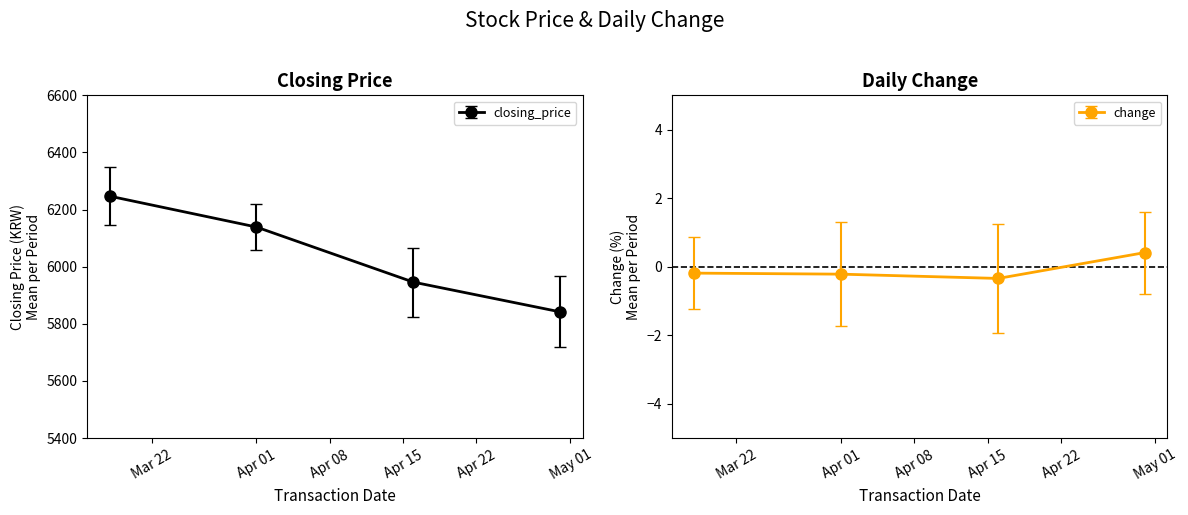

At which category is the sum across all series the highest?

2024-03-13